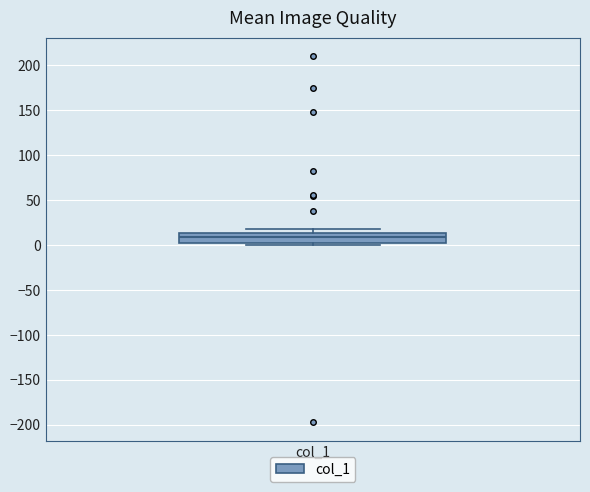

Read this box plot against the y-axis: the position of the median line, the range covered by the box, and the ends of both whiskers. The values are not printed on the chart, so give them approximately, as read against the axis.

median 10, box 0 to 15, whiskers 0 (just below the box's lower edge) to 20